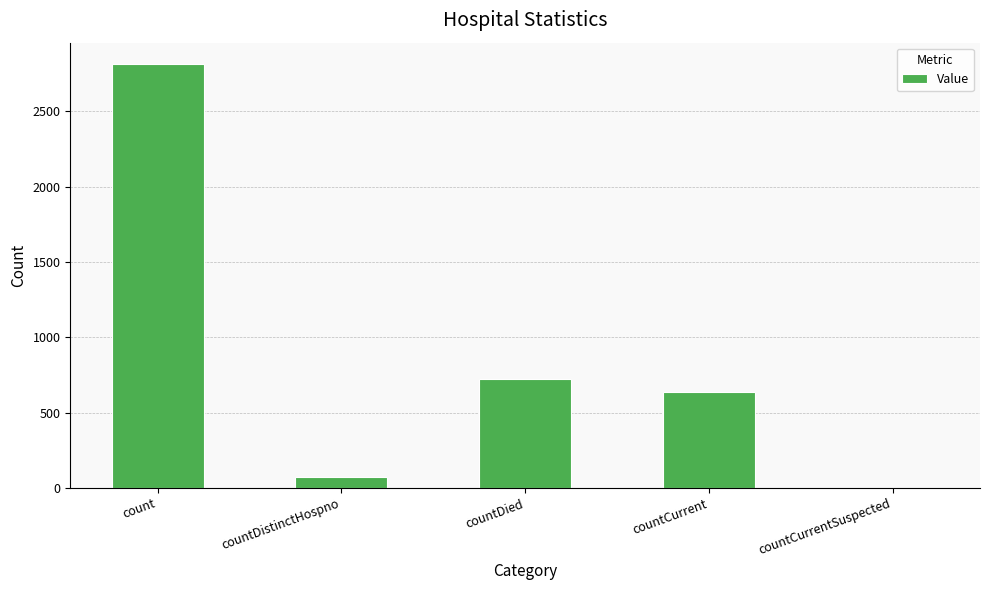

What is the greatest value displayed?

2816